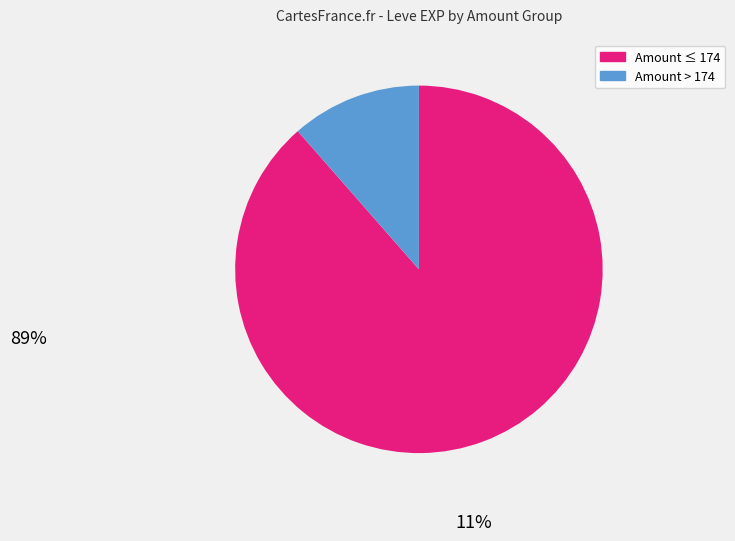

Is there any slice that represents more than half of the pie?

Yes